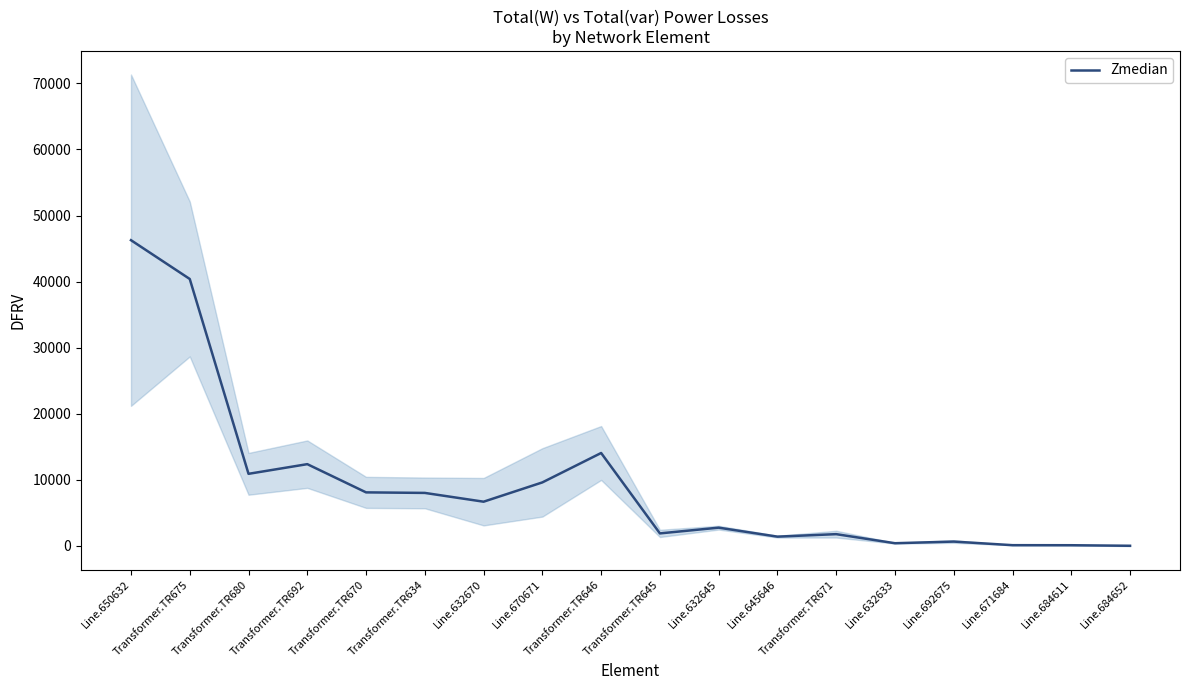

Is this an area chart (filled region under the line)?

No